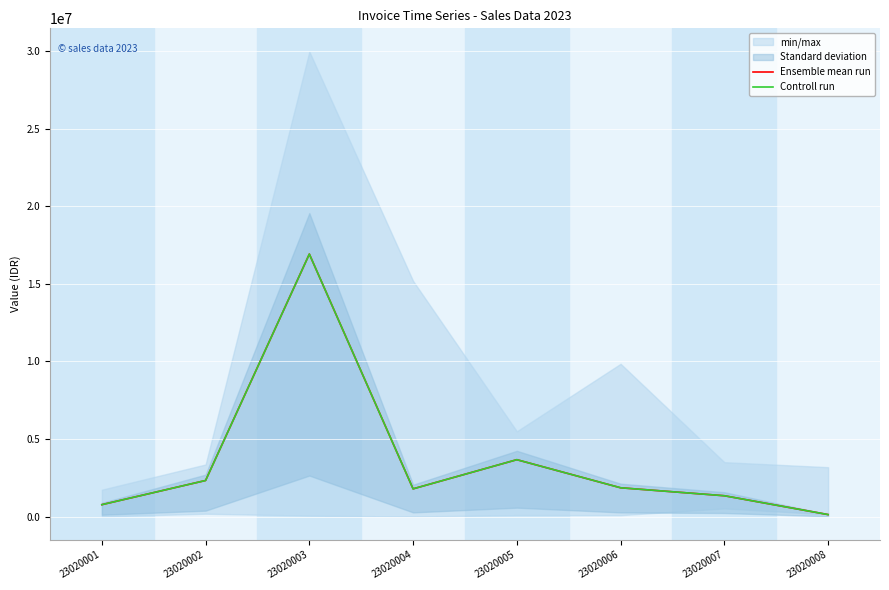

What is the smallest value displayed?

125280